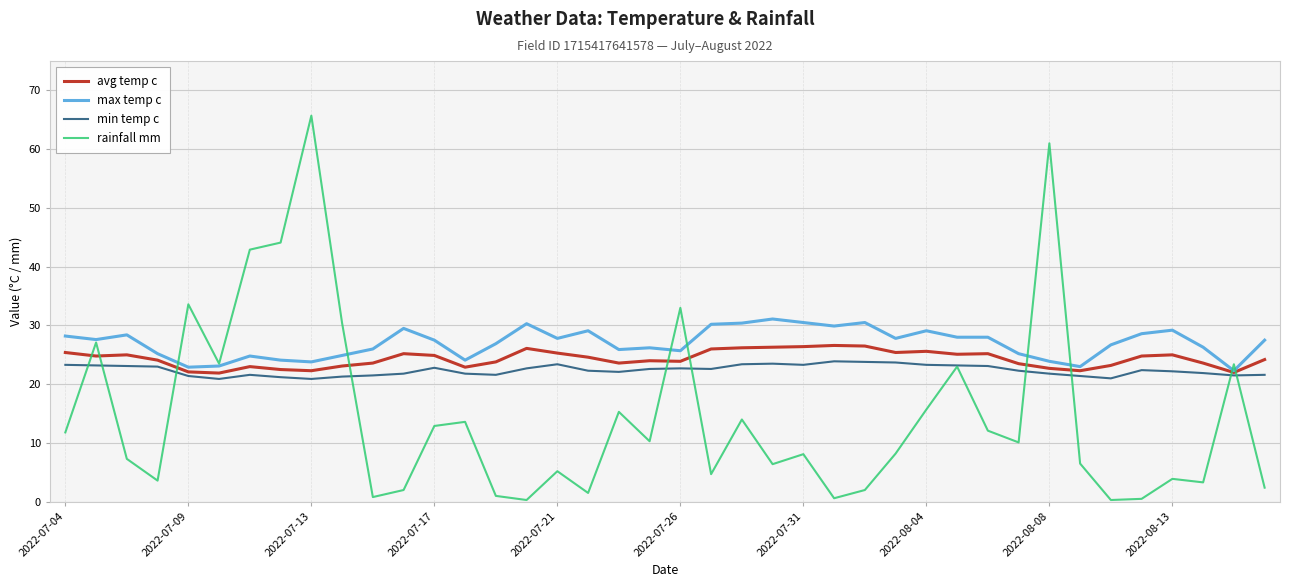

Which series has the largest total across all categories?

max temp c